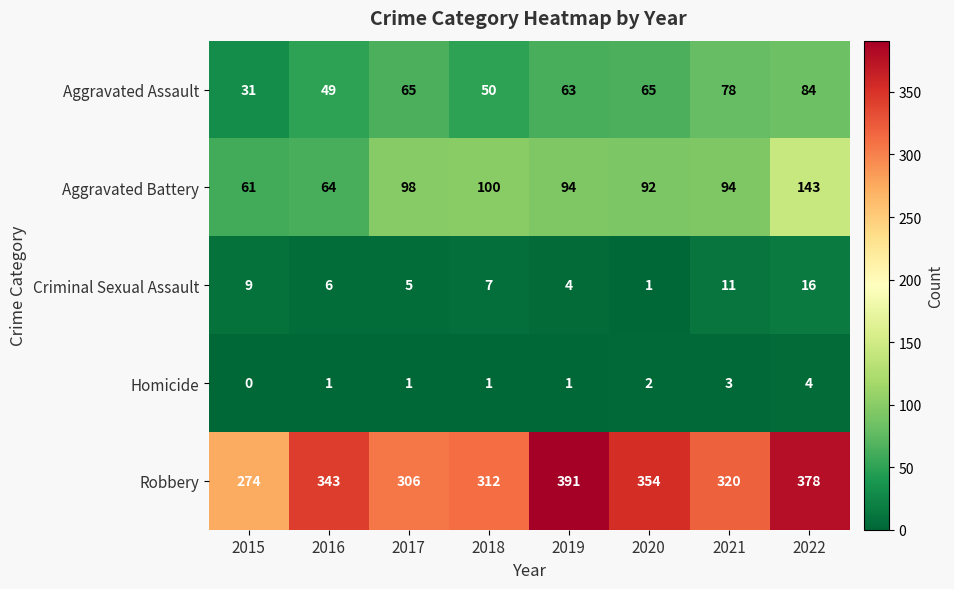

Count the Homicide values in the range 1 to 3.

6